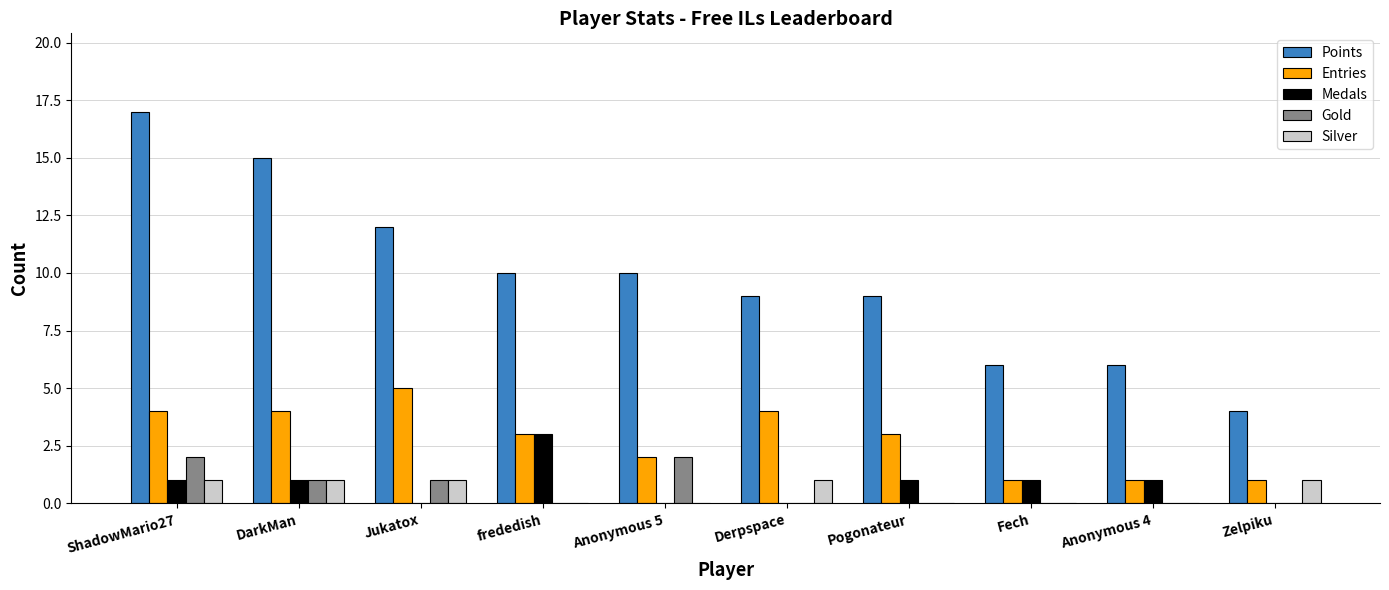

What is the maximum value for Medals?

3